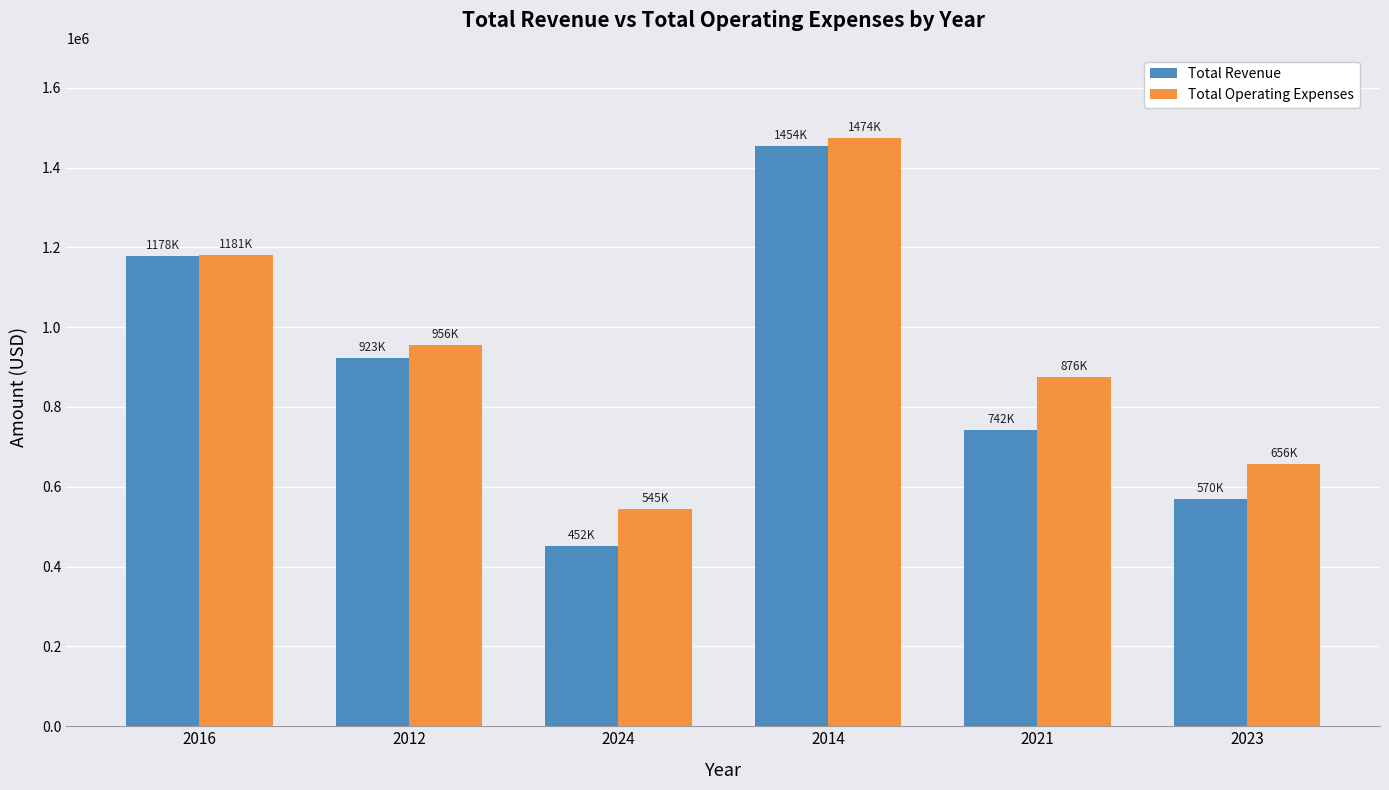

What is the difference between the highest and lowest values at 2021?

133500